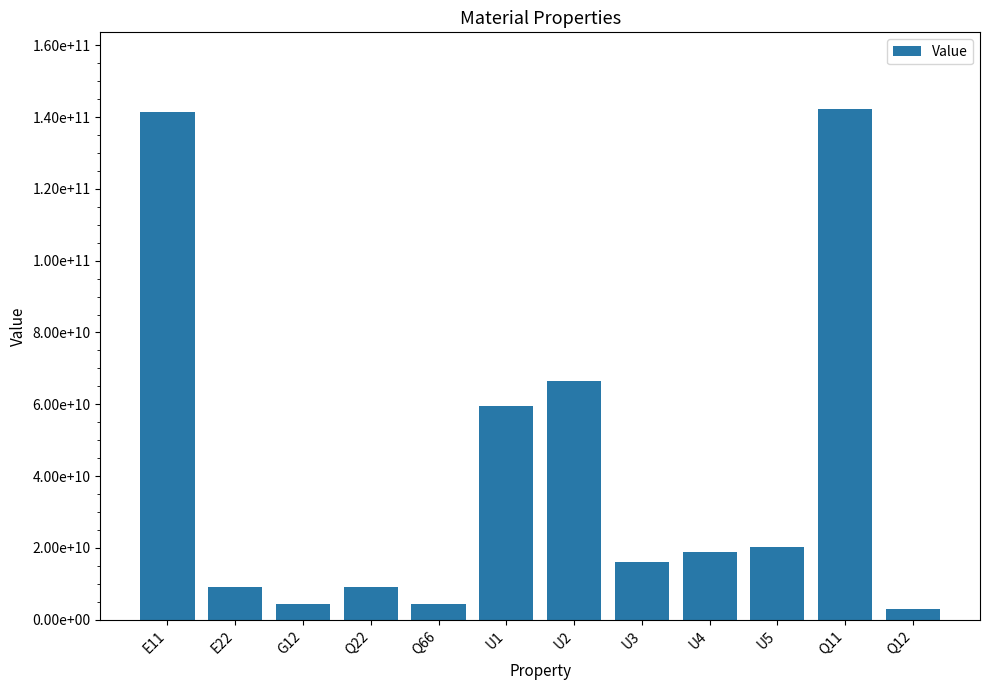

Are the bars horizontal?

No